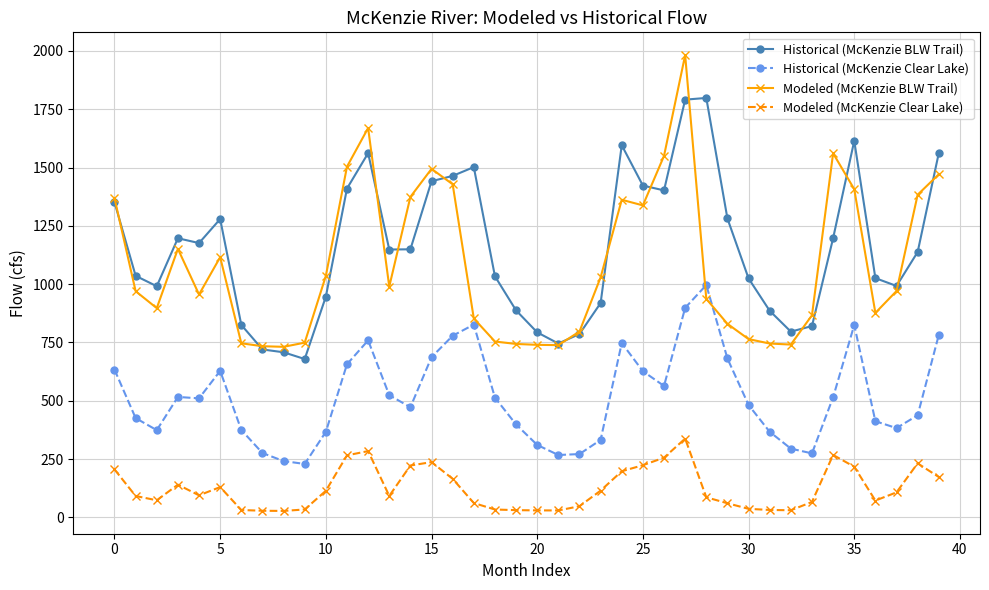

What is the value of the Modeled (McKenzie BLW Trail) point at the 20th from the left?

743.6